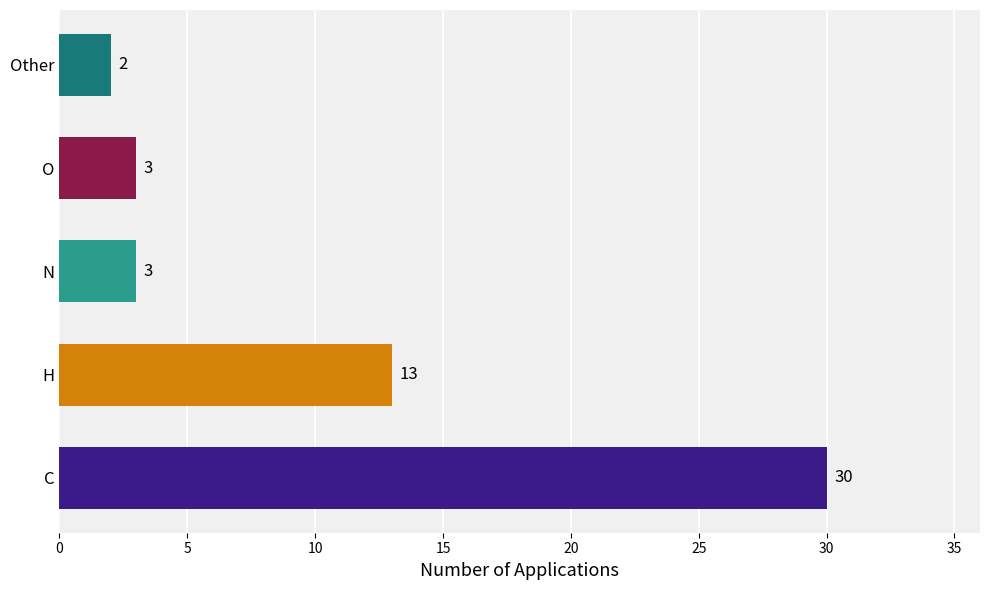

What is the sum of all values?

51